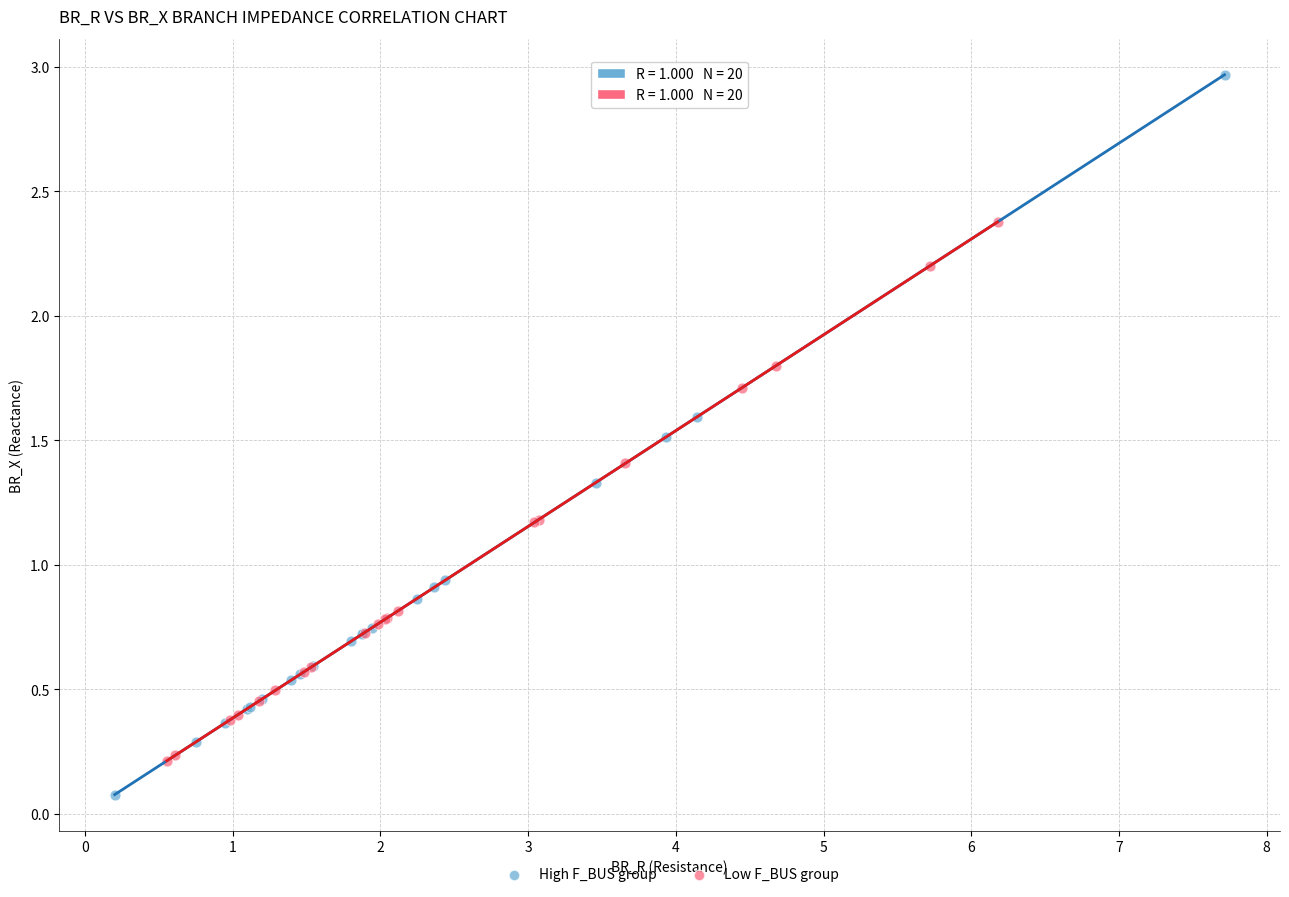

Which series contains the lowest Y value?

High F_BUS group